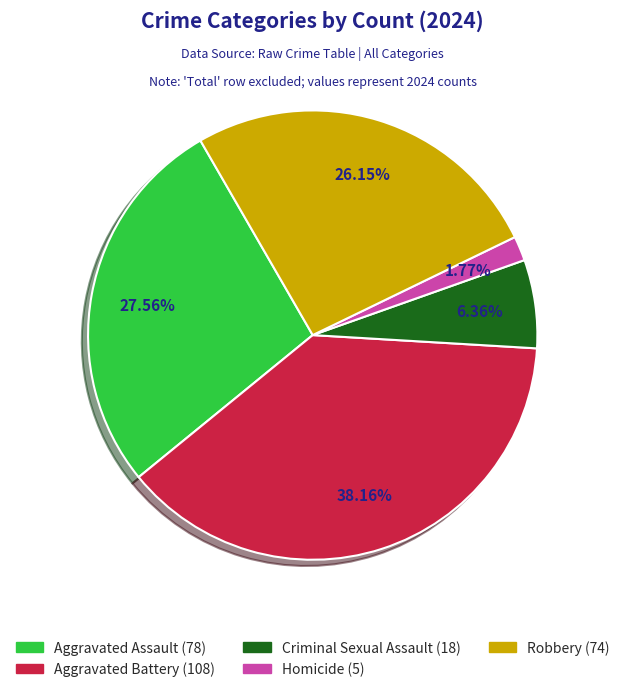

Which slice is the largest?

Aggravated Battery